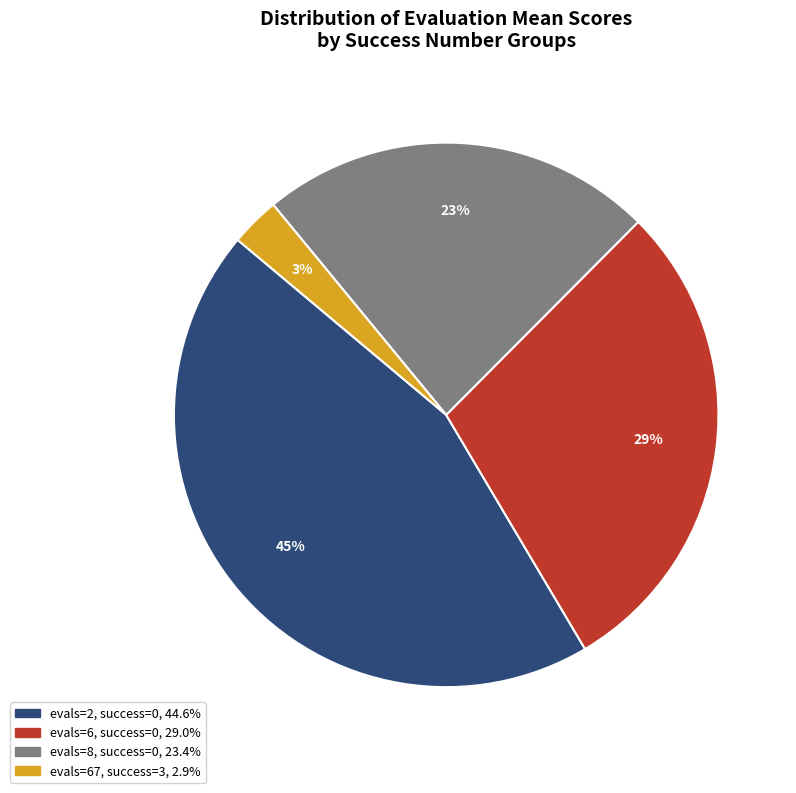

Is there any slice that represents more than half of the pie?

No